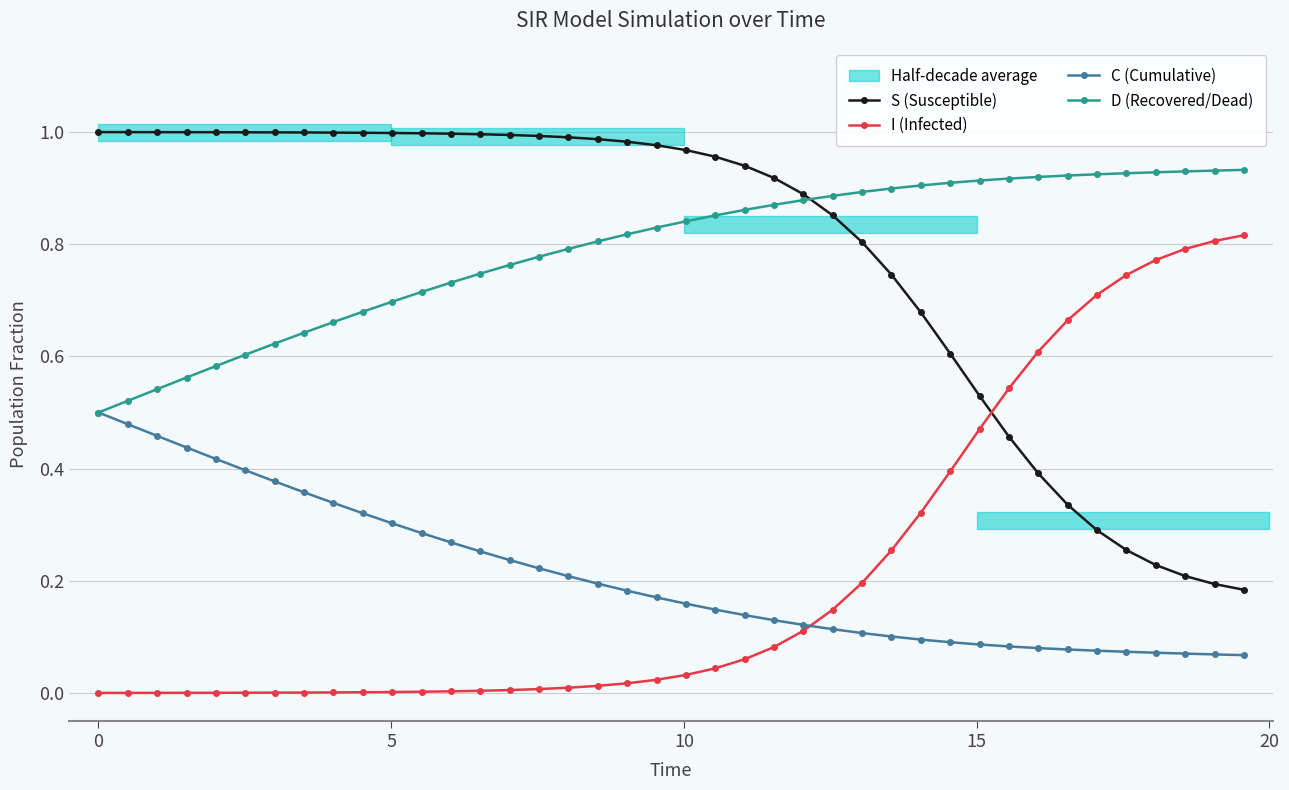

True or false: S (Susceptible) has more than 1 interior local peaks.

False